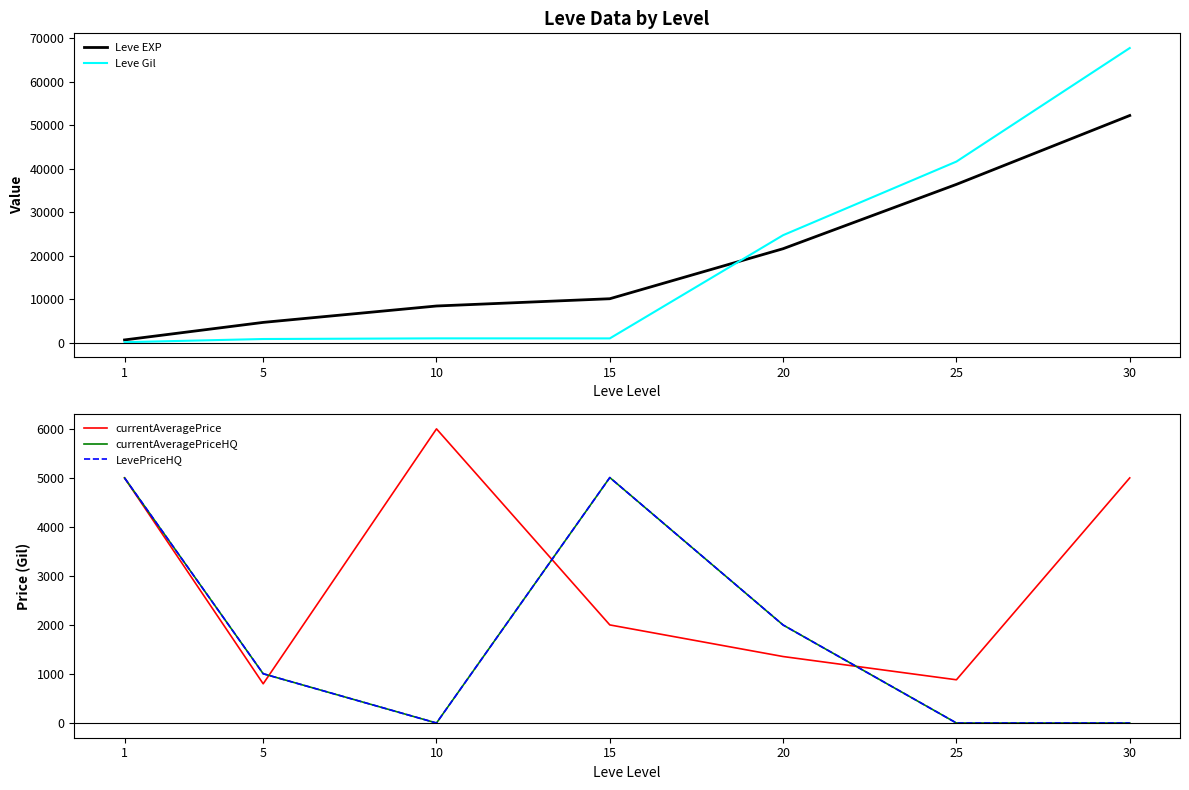

At which category does currentAveragePrice reach its first local valley?

5